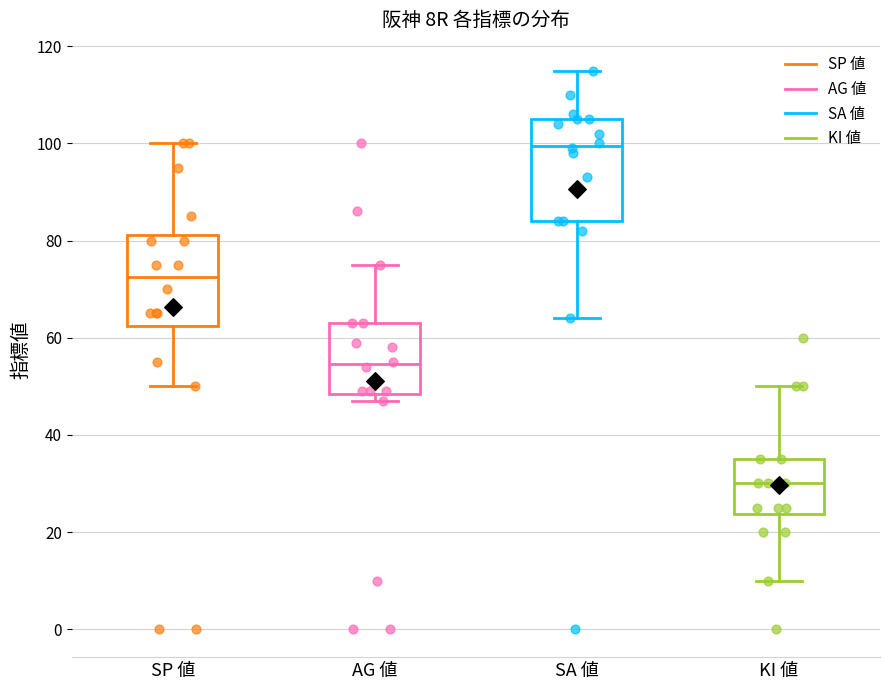

Reading left to right, transcribe this box plot: for each box, give where its median line is, the range the box spans, and where its two whiskers end, as read against the y-axis. The values are not printed on the chart, so give them approximately, as read against the axis.

SP 値: median 72, box 62 to 82, whiskers 50 to 100
AG 値: median 54, box 48 to 64, whiskers 48 (just below the box's lower edge) to 76
SA 値: median 100, box 84 to 106, whiskers 64 to 116
KI 値: median 30, box 24 to 36, whiskers 10 to 50